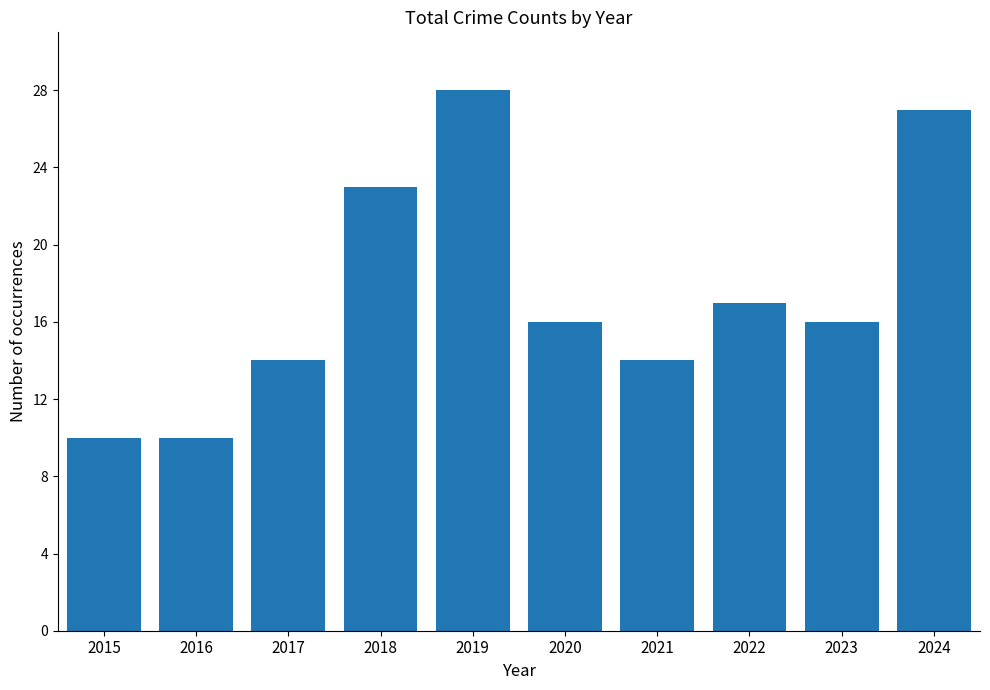

Reading left to right, what are all the values shown in this chart?

10	10	14	23	28	16	14	17	16	27